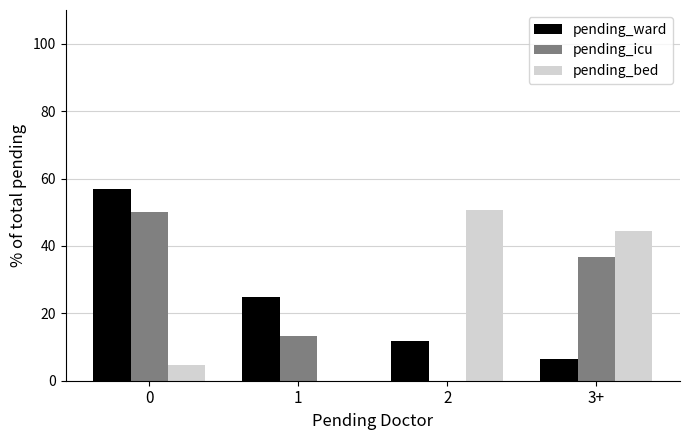

How many data points does each series have?

4